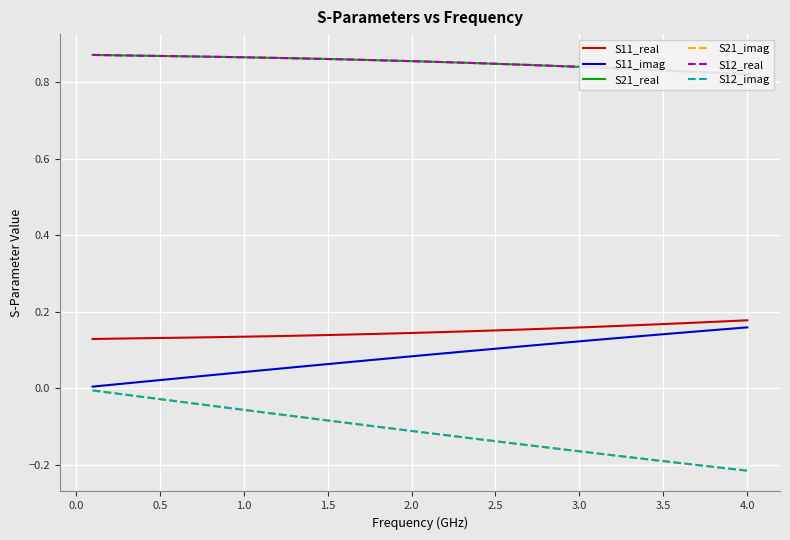

At 3.5, list the series in order from smallest to largest.

S21_imag, S12_imag, S11_imag, S11_real, S21_real, S12_real